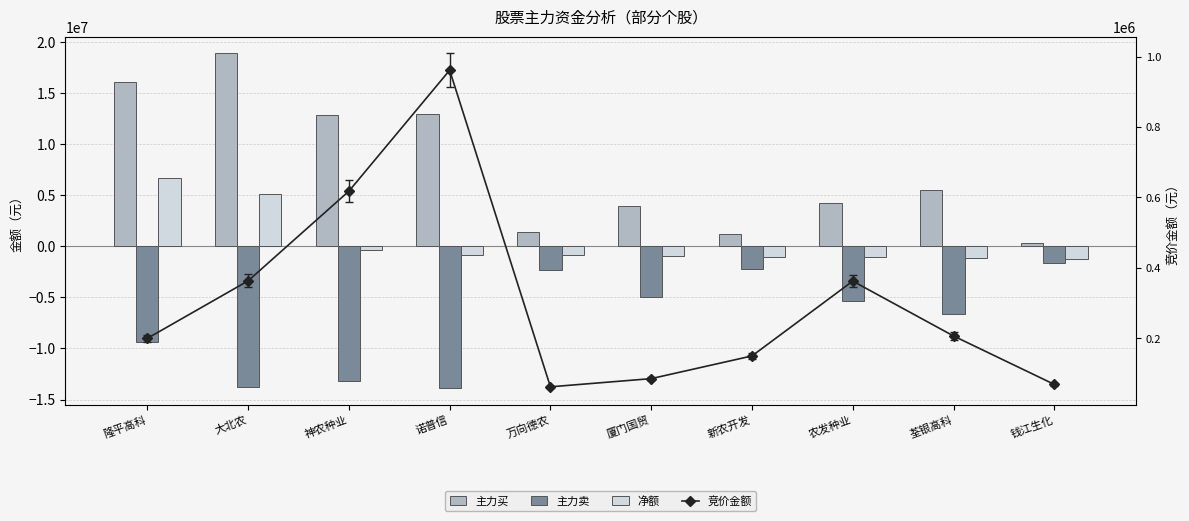

Reading left to right, transcribe all the data shown in this chart.

主力买: 隆平高科=16056776	大北农=18906435	神农种业=12886309	诺普信=13000493	万向德农=1443882	厦门国贸=3957639	新农开发=1222579	农发种业=4279594	荃银高科=5504945	钱江生化=312626
主力卖: 隆平高科=-9380873	大北农=-13798363	神农种业=-13229576	诺普信=-13865720	万向德农=-2320596	厦门国贸=-4925735	新农开发=-2265900	农发种业=-5325547	荃银高科=-6646832	钱江生化=-1589166
净额: 隆平高科=6675903	大北农=5108072	神农种业=-343267	诺普信=-865227	万向德农=-876714	厦门国贸=-968096	新农开发=-1043321	农发种业=-1045953	荃银高科=-1141887	钱江生化=-1276540
竞价金额: 隆平高科=200196	大北农=363440	神农种业=617910	诺普信=961200	万向德农=62744	厦门国贸=85952	新农开发=150345	农发种业=362730	荃银高科=207010	钱江生化=69552